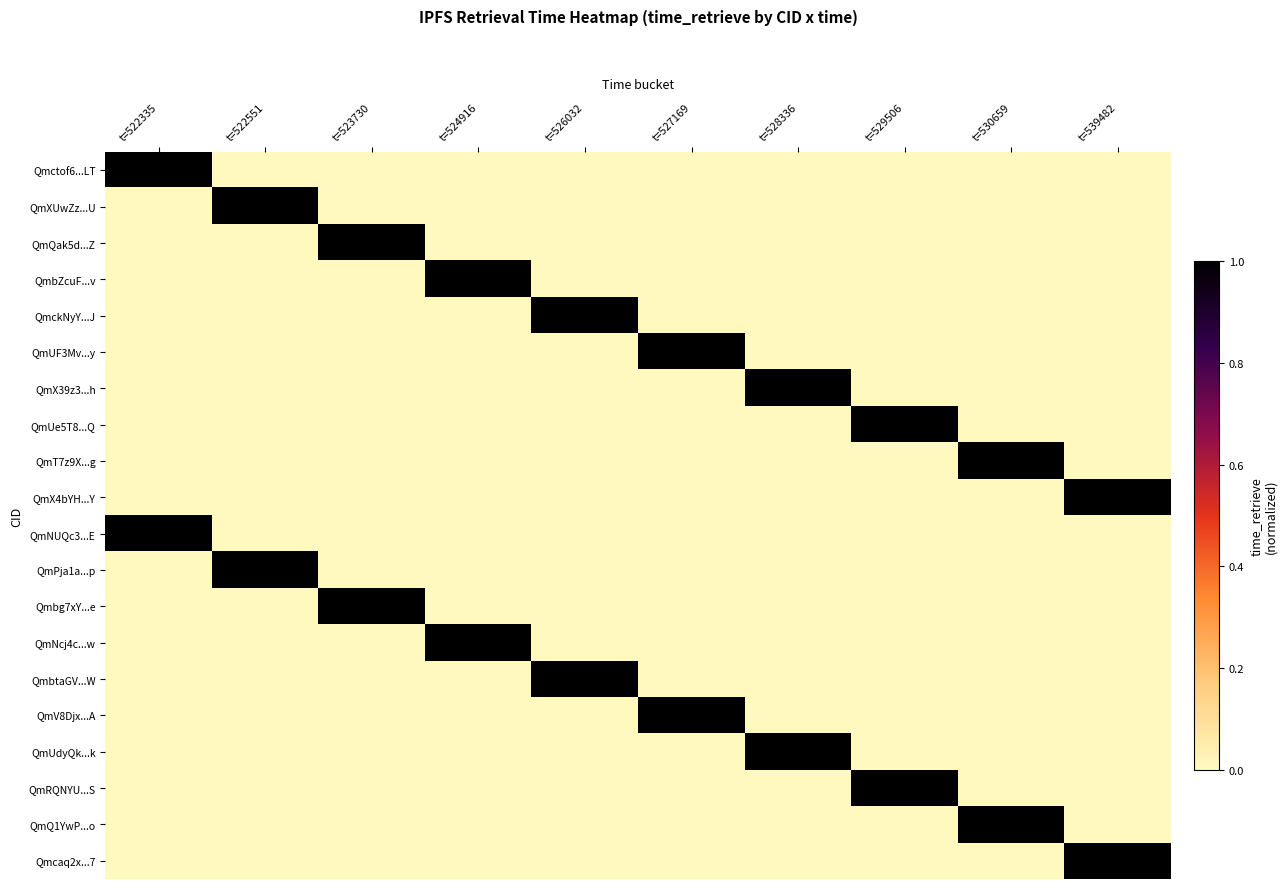

Rank the series by their maximum value, from lowest to highest.

Qmctof6...LT, QmXUwZz...U, QmQak5d...Z, QmbZcuF...v, QmckNyY...J, QmUF3Mv...y, QmX39z3...h, QmUe5T8...Q, QmT7z9X...g, QmX4bYH...Y, QmNUQc3...E, QmPja1a...p, Qmbg7xY...e, QmNcj4c...w, QmbtaGV...W, QmV8Djx...A, QmUdyQk...k, QmRQNYU...S, QmQ1YwP...o, Qmcaq2x...7